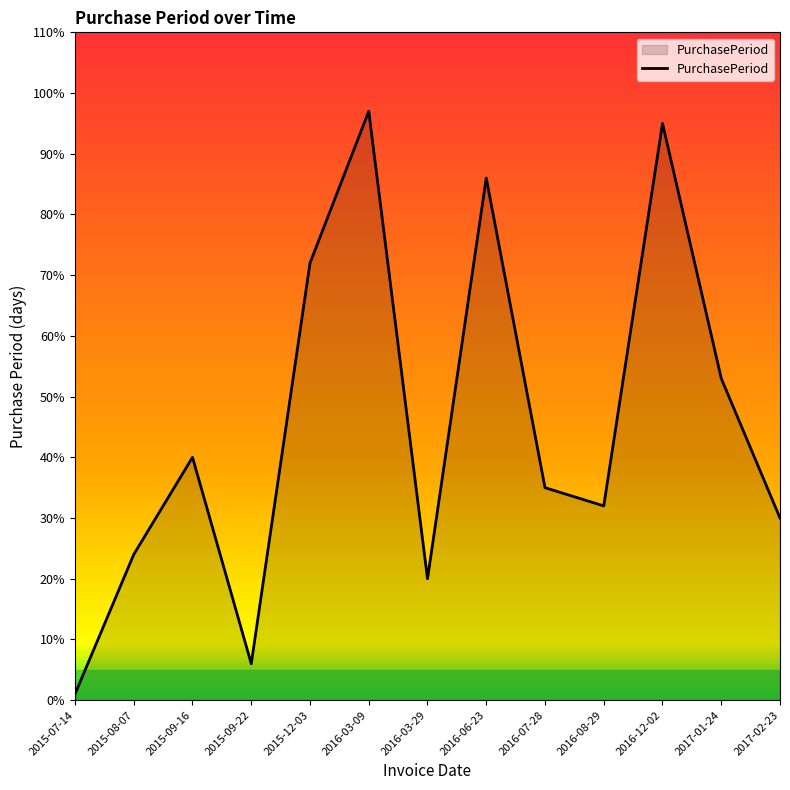

Approximately how many times larger is the value at 2016-06-23 compared to 2016-08-29?

2.7